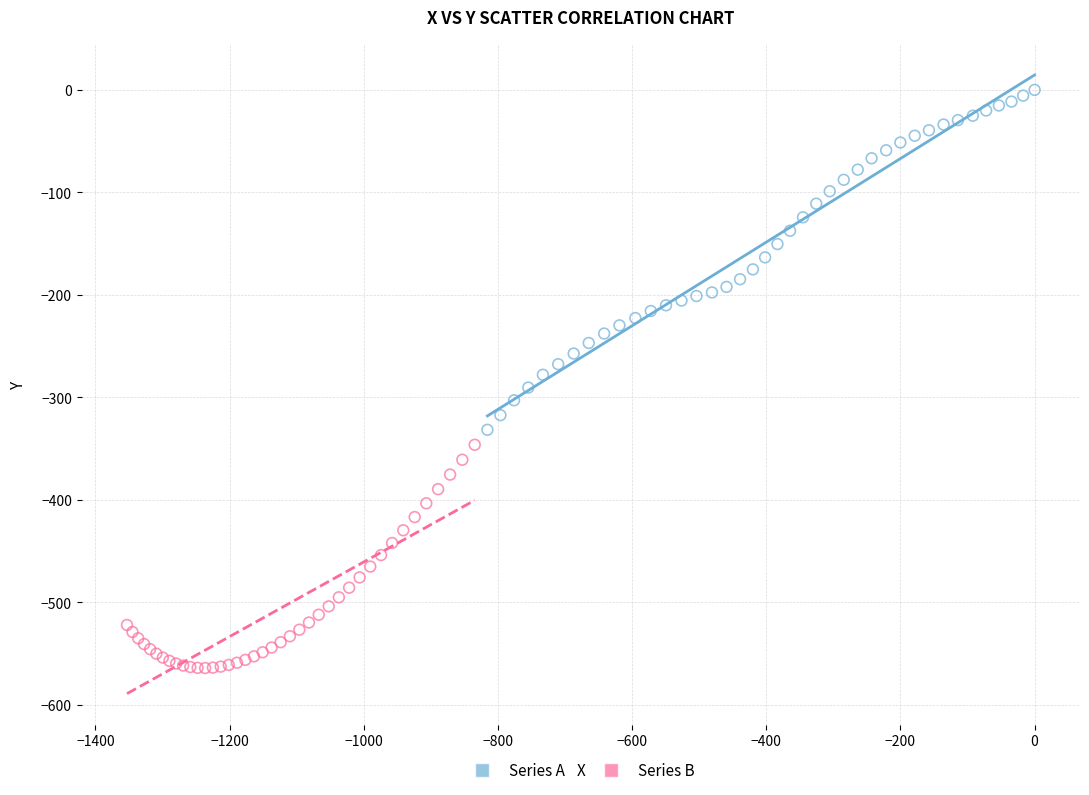

Which series reaches the maximum Y coordinate?

Series A